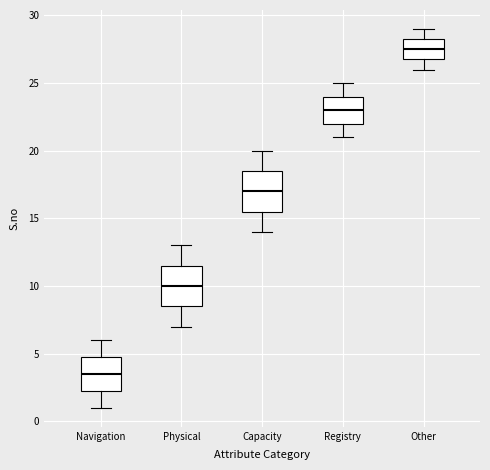

Reading left to right, read every box against the y-axis: the position of its median line, the range the box covers, and the ends of its whiskers. The values are not printed on the chart, so give them approximately, as read against the axis.

Navigation: median 3.5, box 2.5 to 5.0, whiskers 1.0 to 6.0
Physical: median 10.0, box 8.5 to 11.5, whiskers 7.0 to 13.0
Capacity: median 17.0, box 15.5 to 18.5, whiskers 14.0 to 20.0
Registry: median 23.0, box 22.0 to 24.0, whiskers 21.0 to 25.0
Other: median 27.5, box 27.0 to 28.5, whiskers 26.0 to 29.0